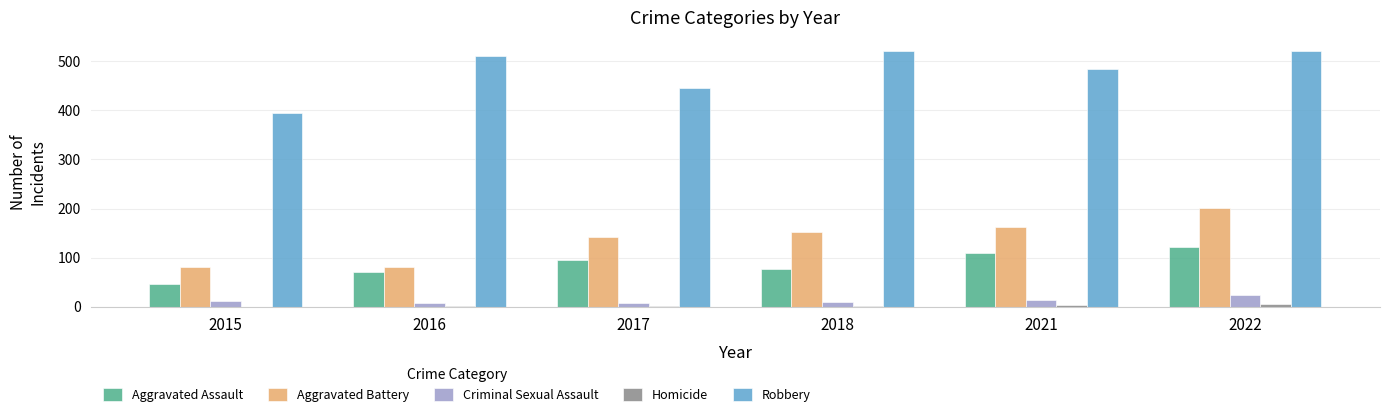

The value of Criminal Sexual Assault at 2022 is 42. True or false?

False